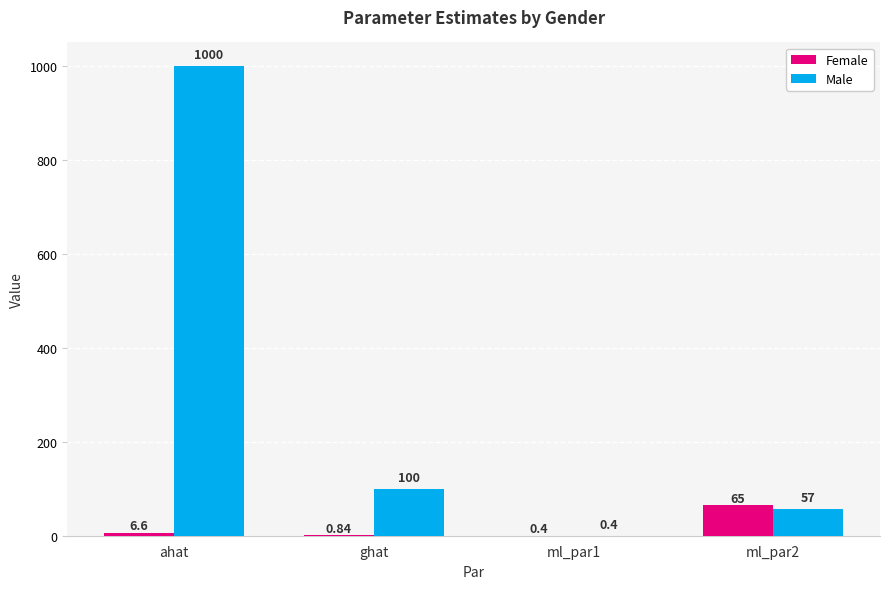

Which series has the largest total across all categories?

Male